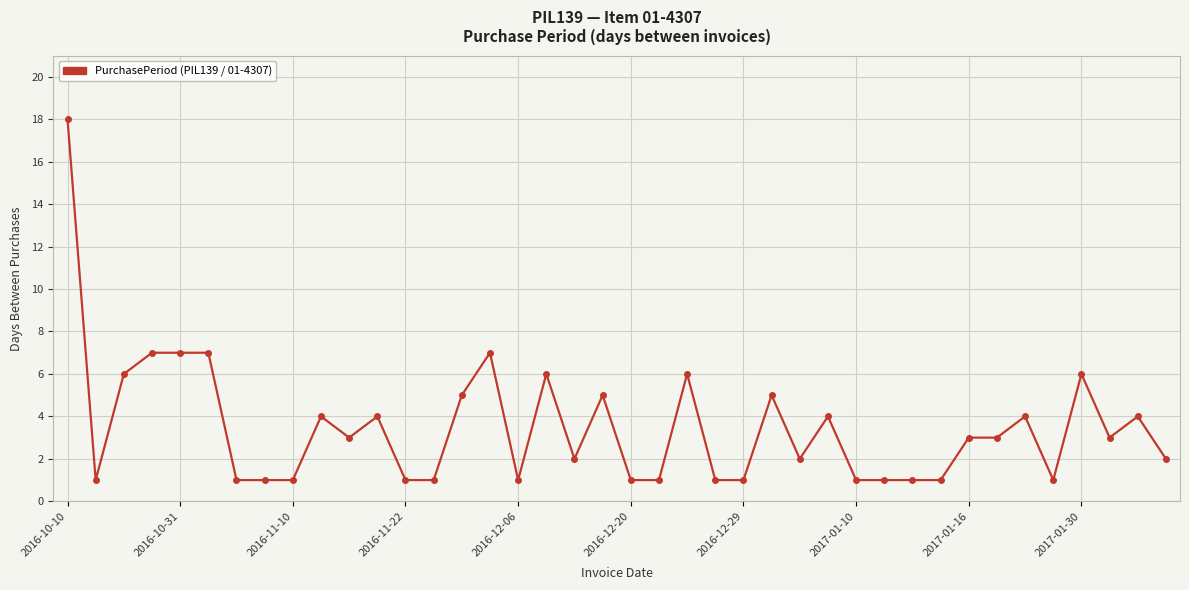

Count the number of categories in the chart.

40